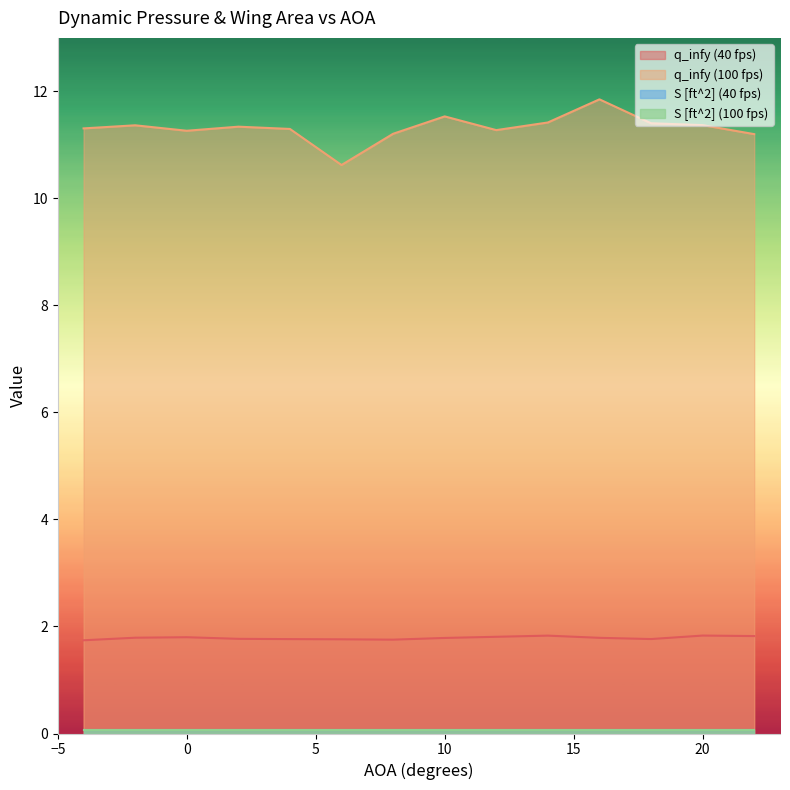

Does the chart display data point markers on the line(s)?

No